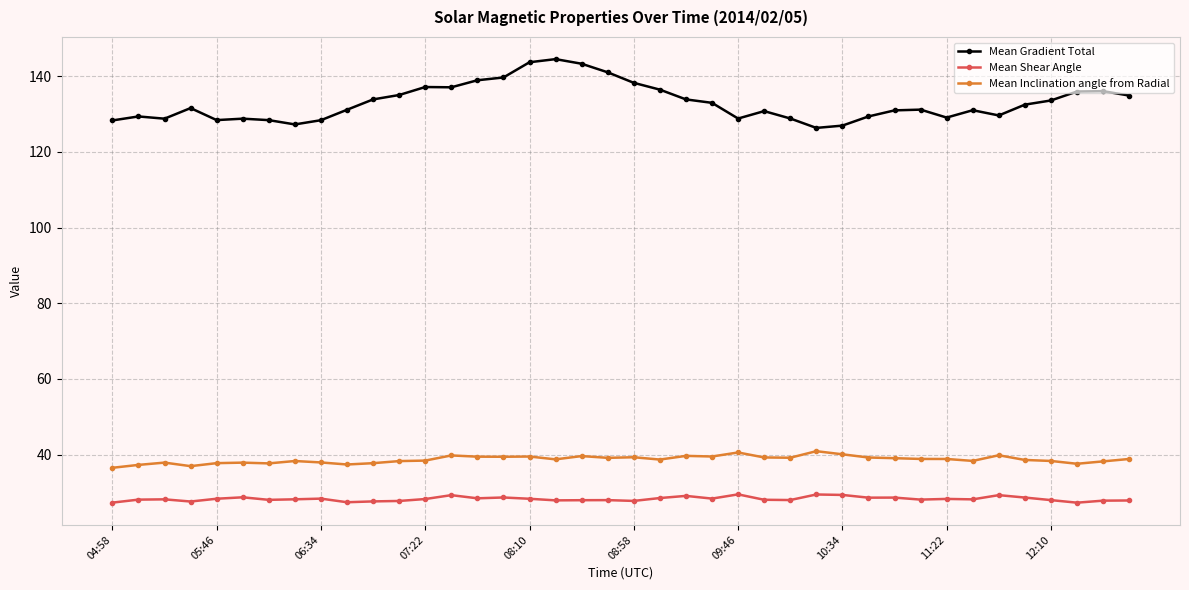

At how many categories does at least one series exceed 125?

40